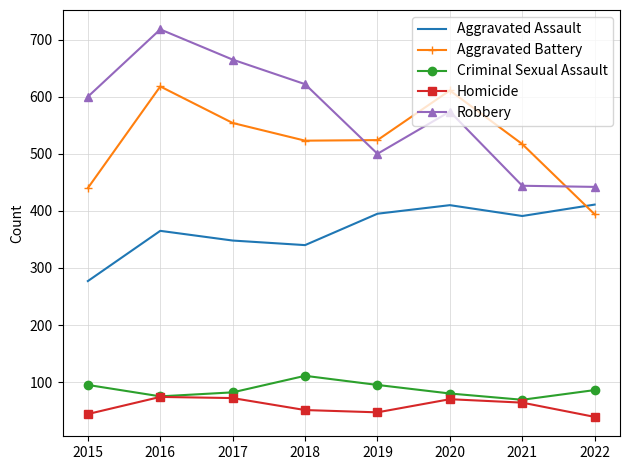

What value does the Criminal Sexual Assault series have at 2017?

82